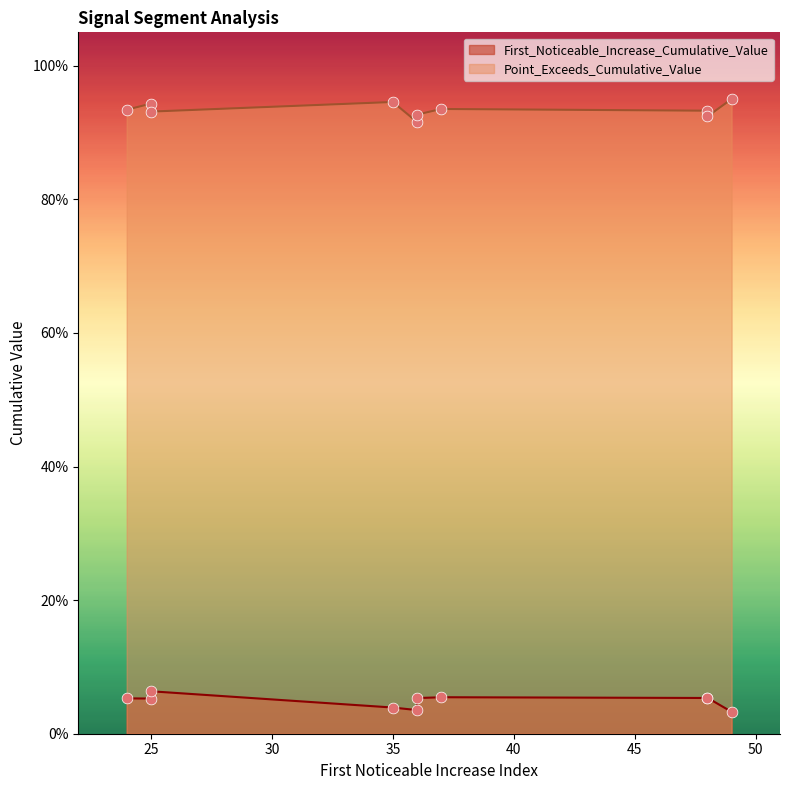

Which series reaches the maximum Y coordinate?

Point_Exceeds_Cumulative_Value